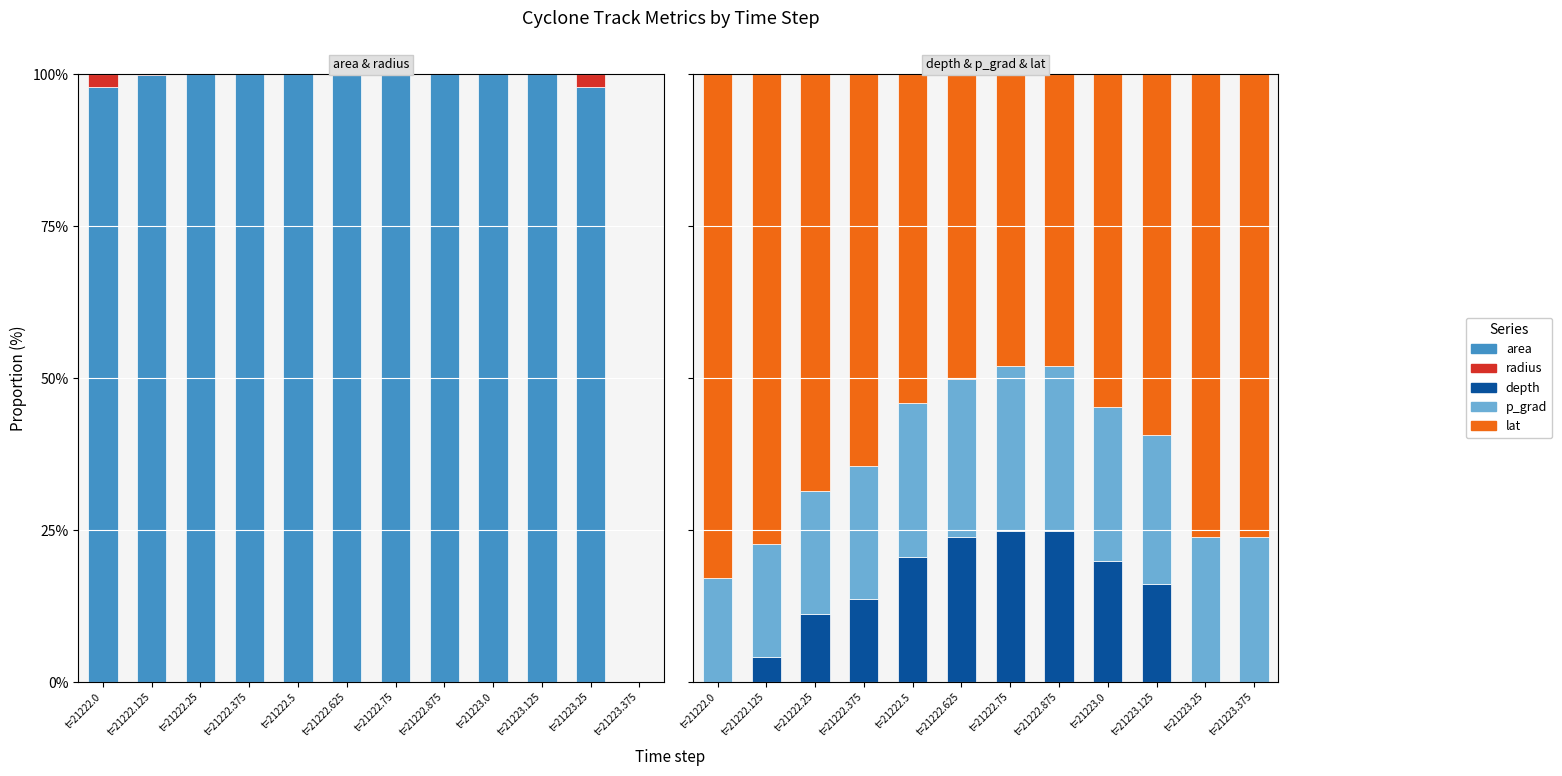

What are all the series names shown in the legend?

area, radius, depth, p_grad, lat